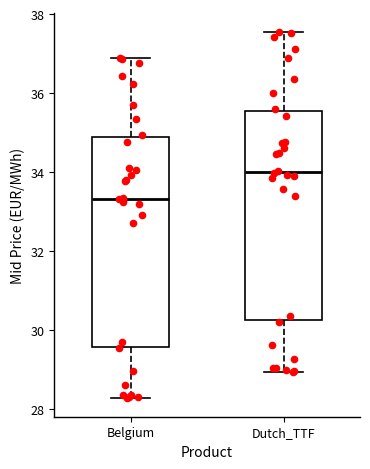

Reading left to right, transcribe this box plot: for each box, give where its median line is, the range the box spans, and where its two whiskers end, as read against the y-axis. The values are not printed on the chart, so give them approximately, as read against the axis.

Belgium: median 33.4, box 29.6 to 34.8, whiskers 28.2 to 36.8
Dutch_TTF: median 34.0, box 30.2 to 35.6, whiskers 29.0 to 37.6